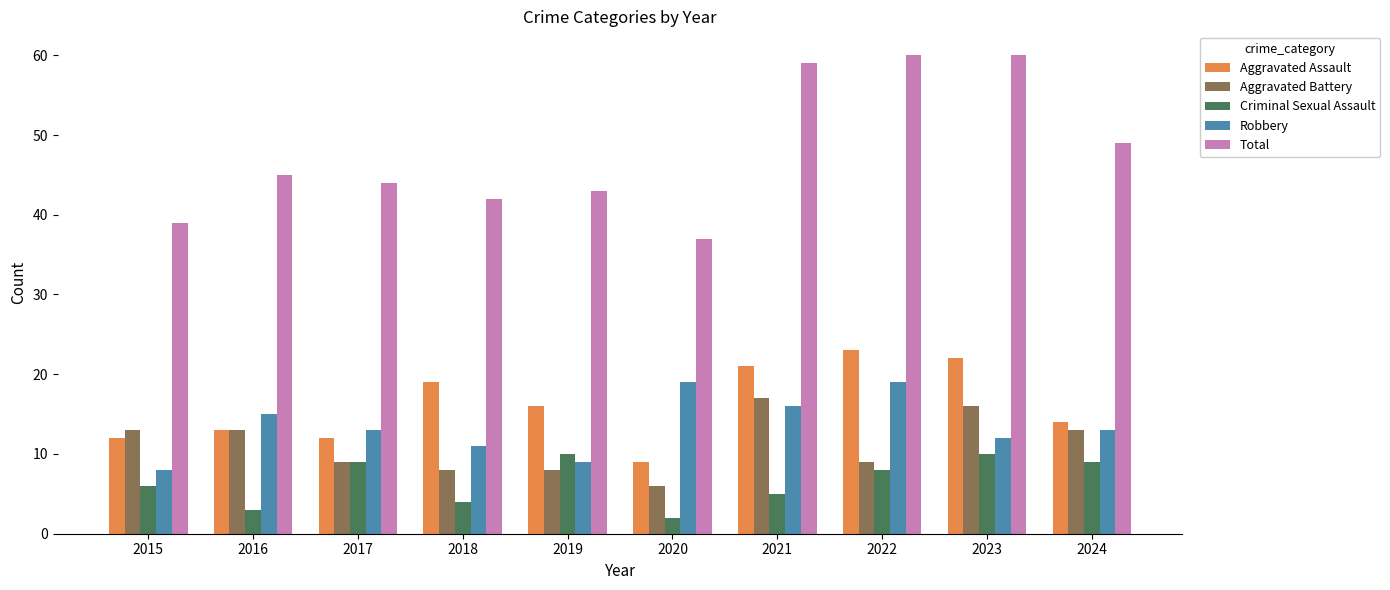

What is the total value across all series at 2017?

87